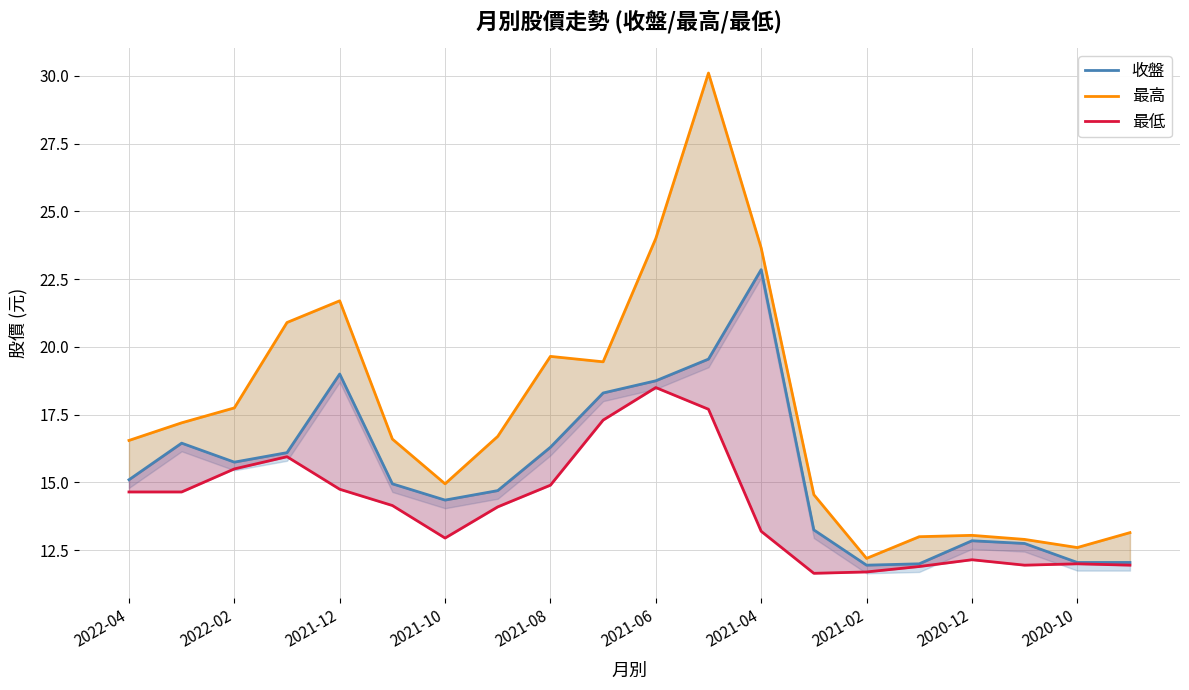

What is the maximum value for 收盤?

22.9